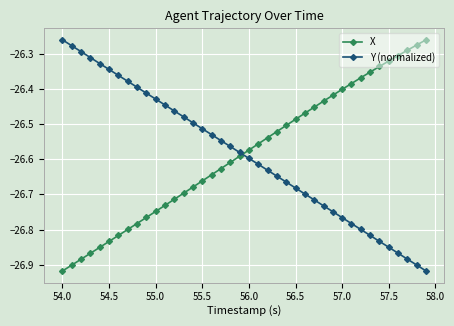

Which series ends up on top after the final intersection of Y (normalized) and X?

X